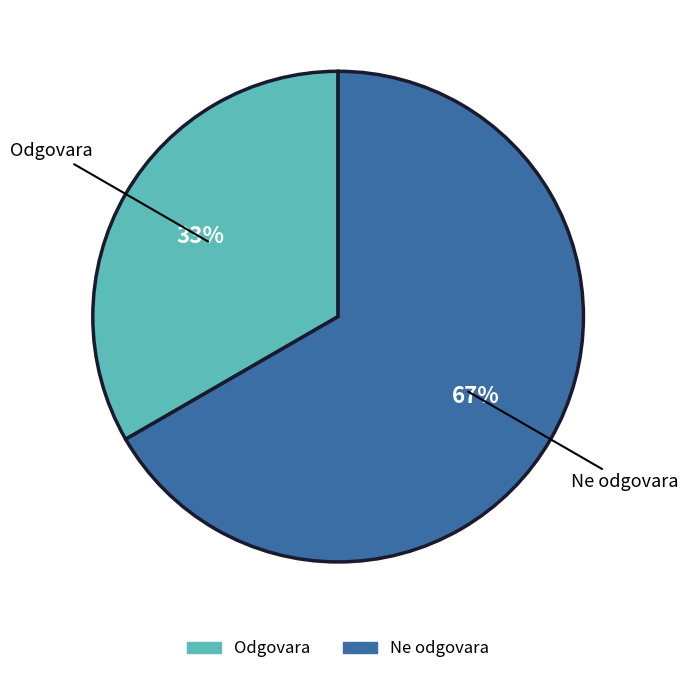

To the nearest percent, what is the average slice percentage?

50%